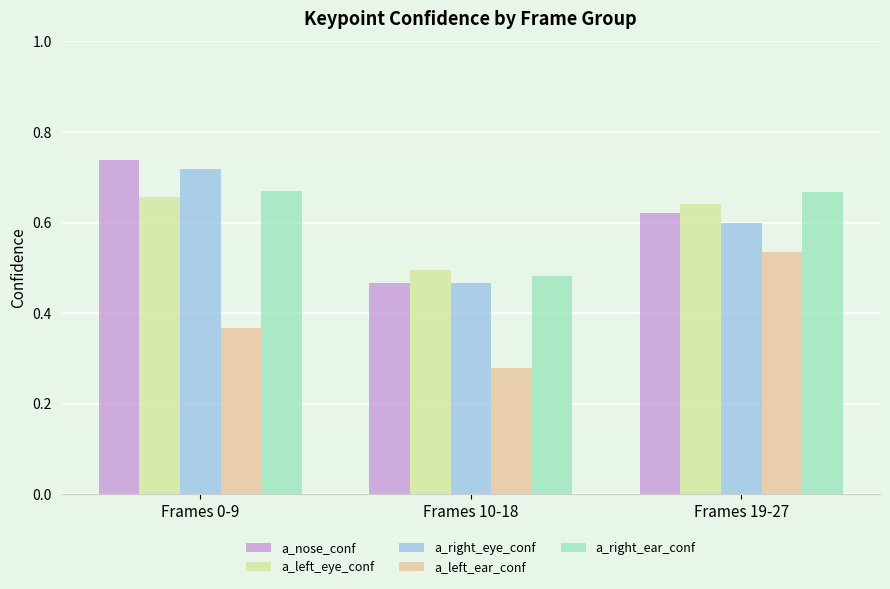

Count the a_nose_conf values in the range 0 to 1.

3